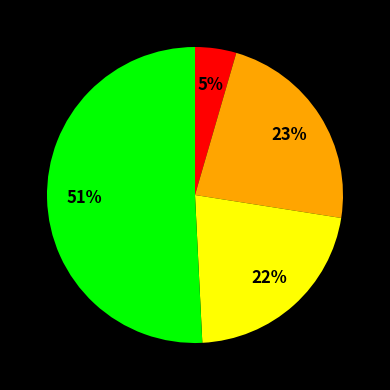

Is there a majority slice in this chart?

Yes